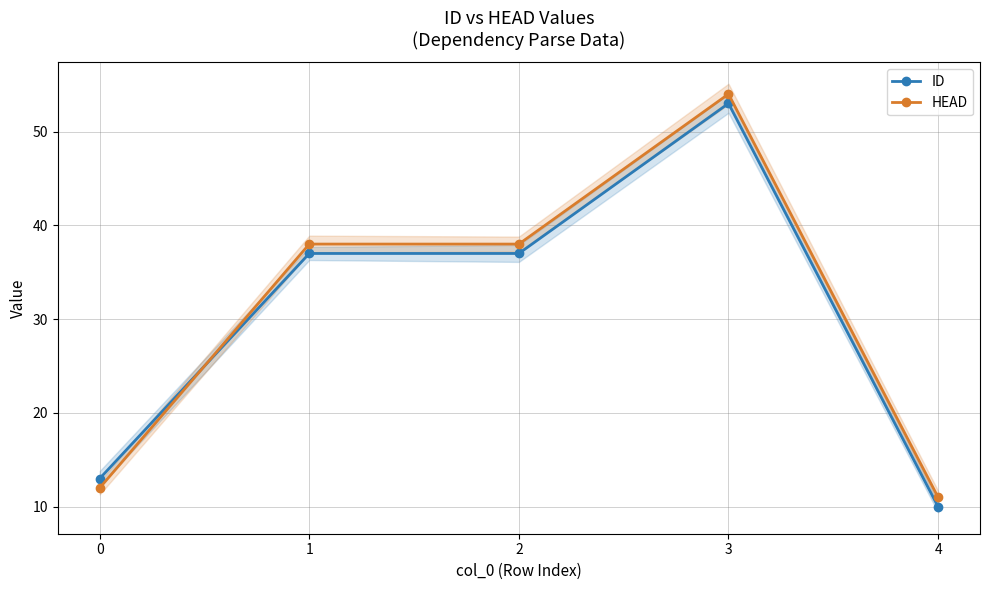

The value of HEAD at 0 is 21. True or false?

False